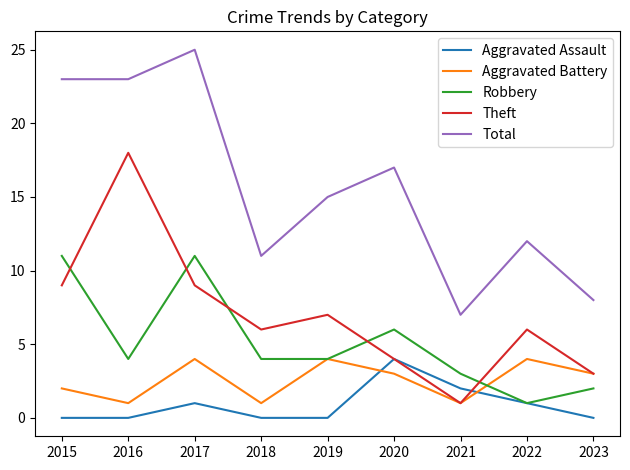

True or false: Aggravated Assault and Aggravated Battery intersect in this chart.

True